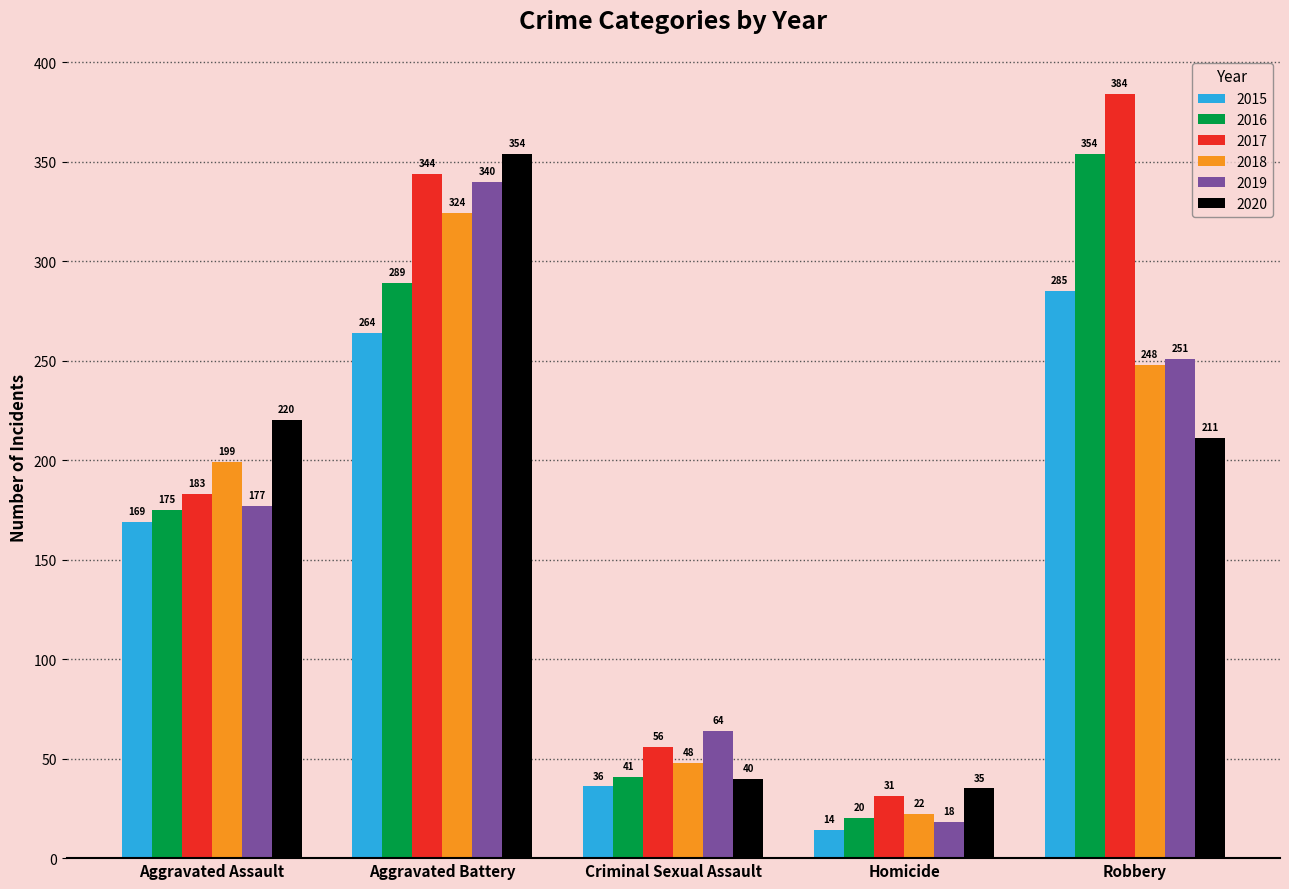

How many distinct data groups are displayed?

6